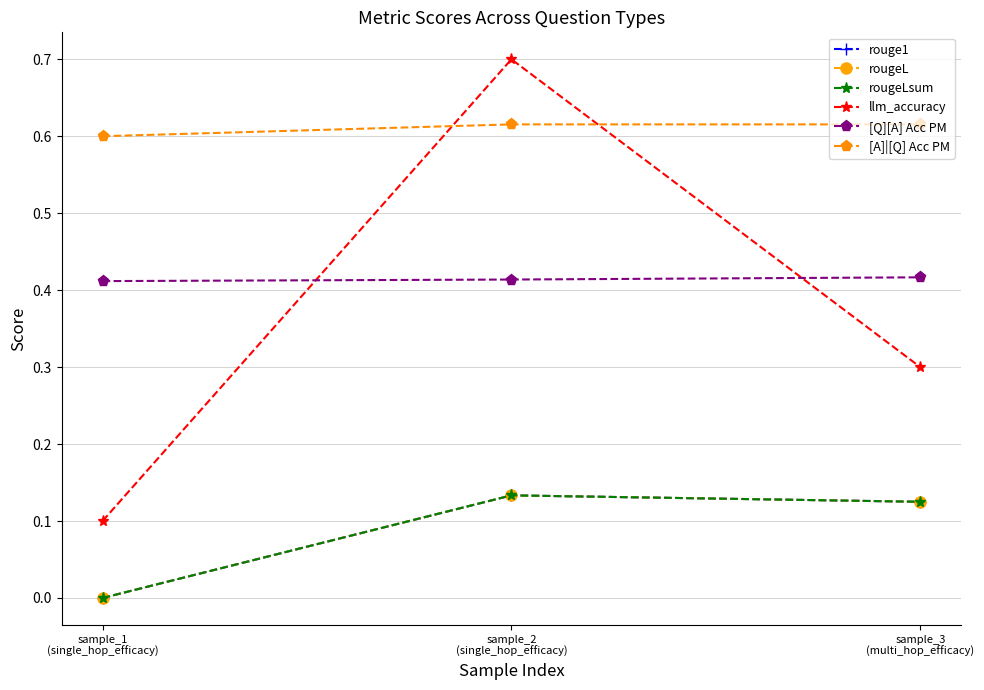

What is the sum of the rouge1 values at sample_3
(multi_hop_efficacy) and sample_1
(single_hop_efficacy)?

0.1